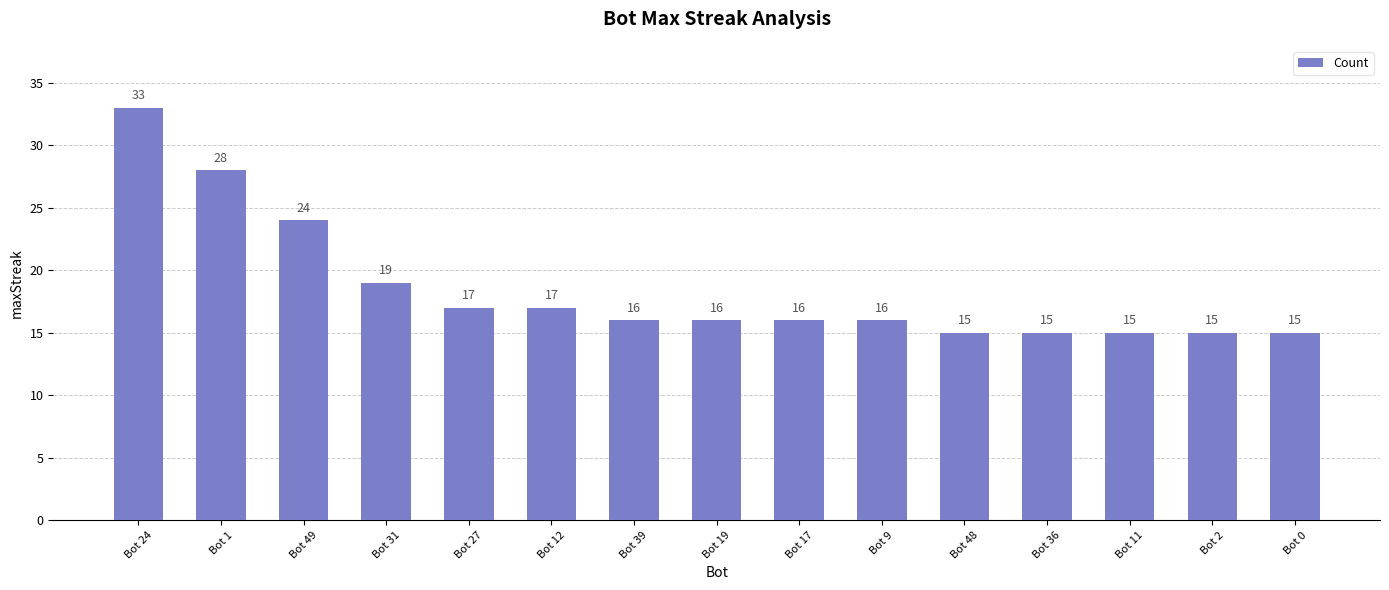

How many data points does each series have?

15